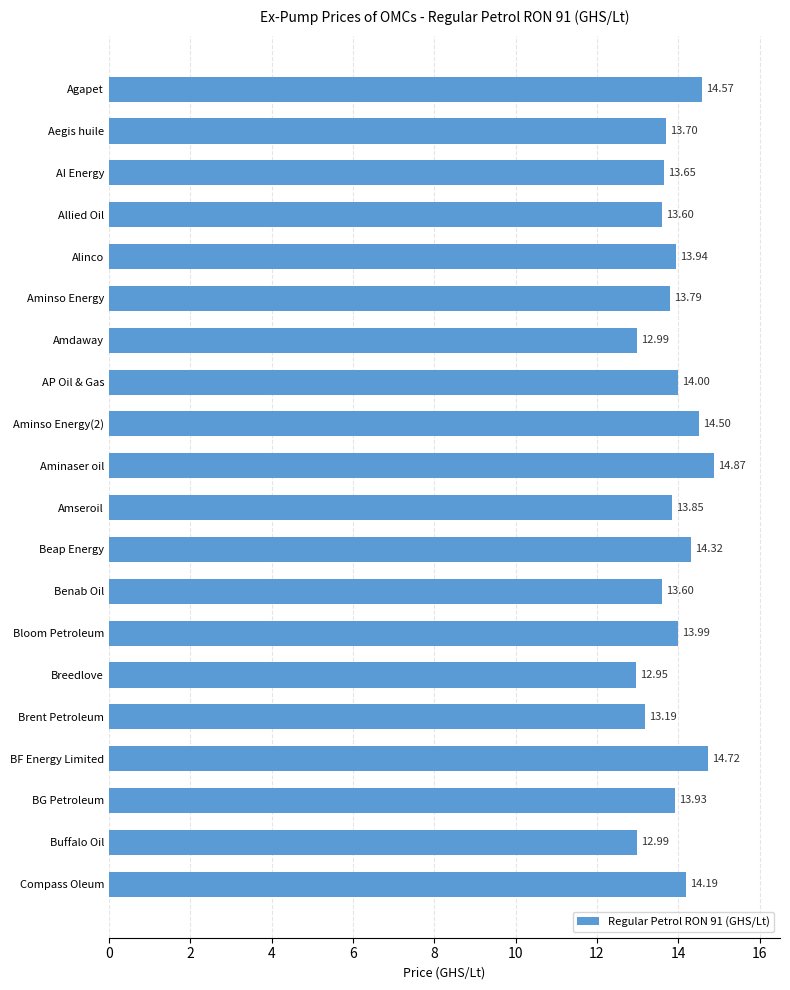

What is the difference between the maximum and second lowest values?

1.9